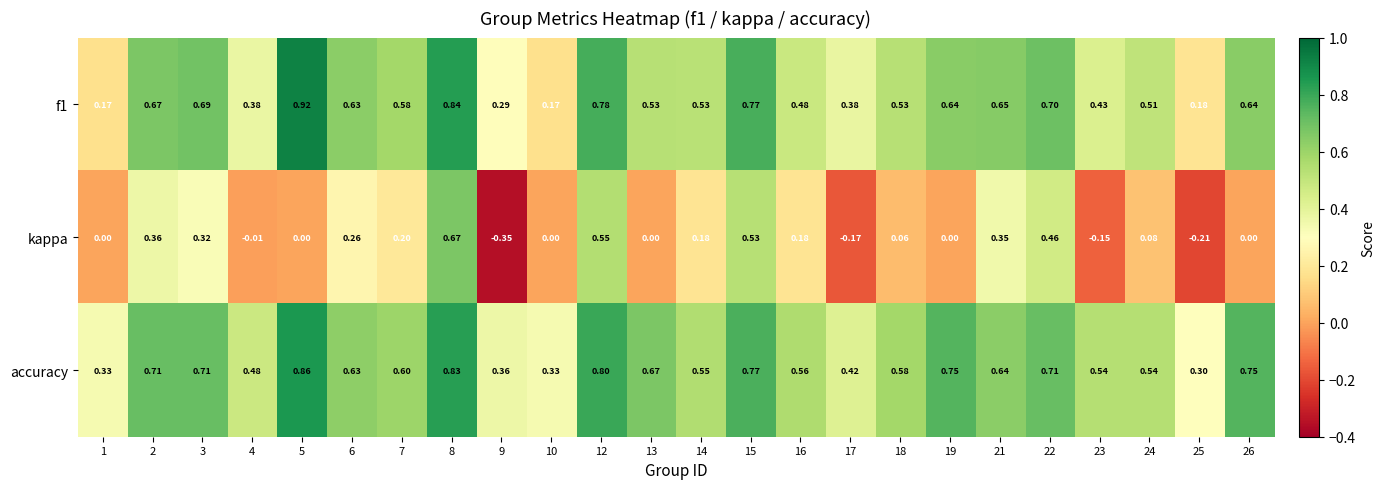

Which series has the largest total across all categories?

accuracy